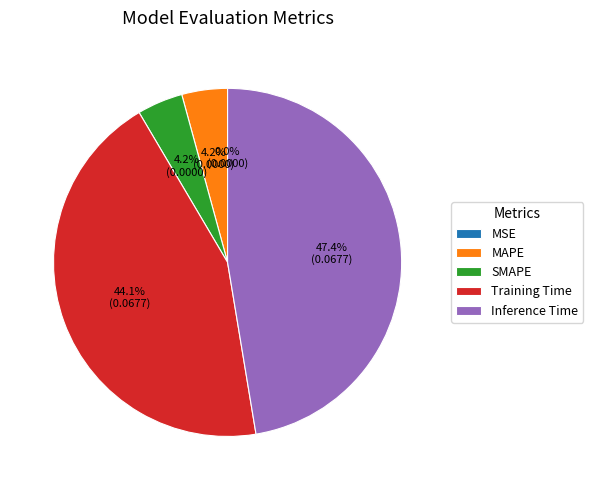

Is there any slice that represents more than half of the pie?

No